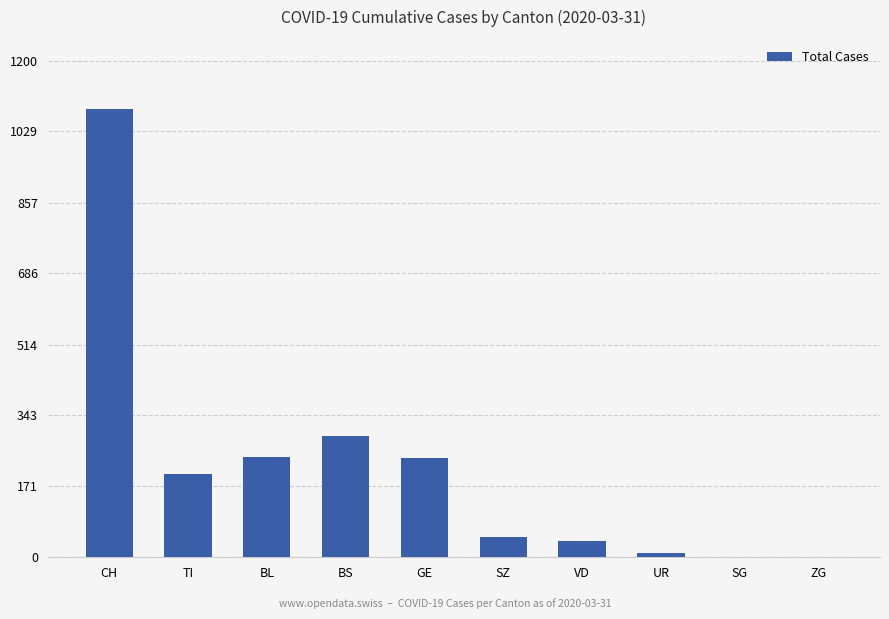

Count the number of categories in the chart.

10